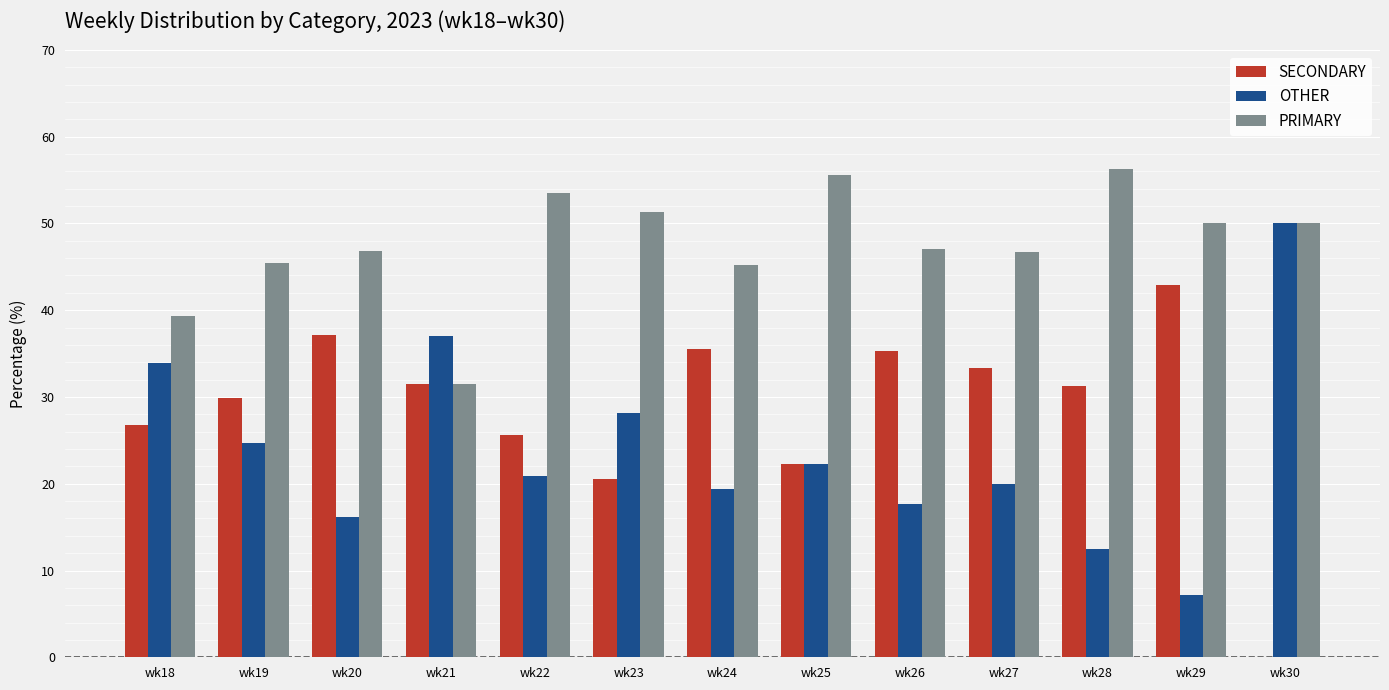

Count the number of categories in the chart.

13